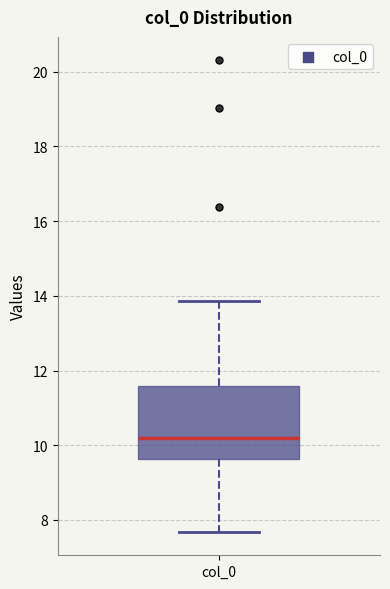

Read this box plot against the y-axis: the position of the median line, the range covered by the box, and the ends of both whiskers. The values are not printed on the chart, so give them approximately, as read against the axis.

median 10.2, box 9.6 to 11.6, whiskers 7.6 to 13.8